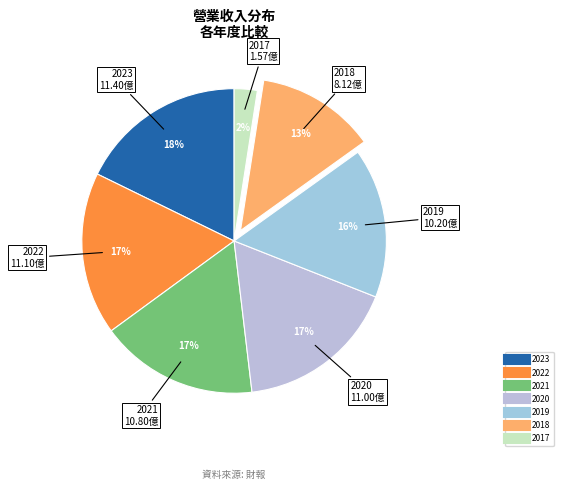

How many slices are in this pie chart?

7